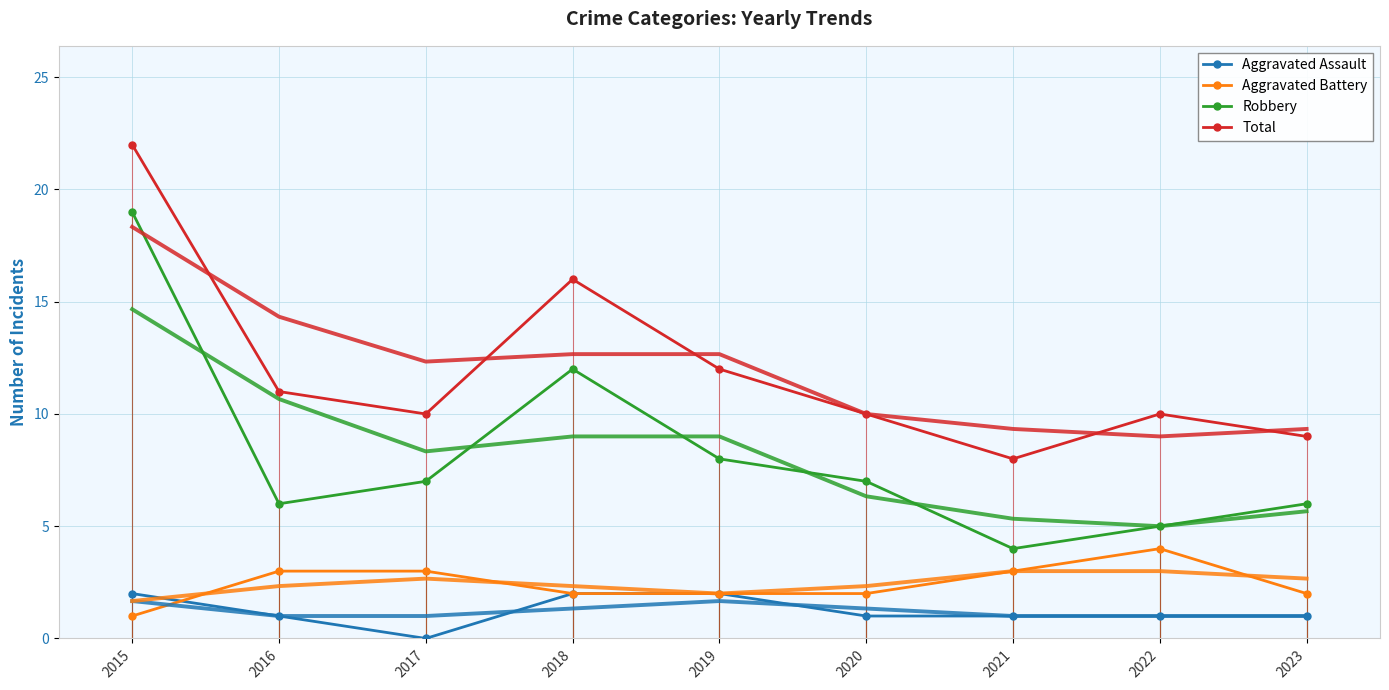

Is this an area chart (filled region under the line)?

No